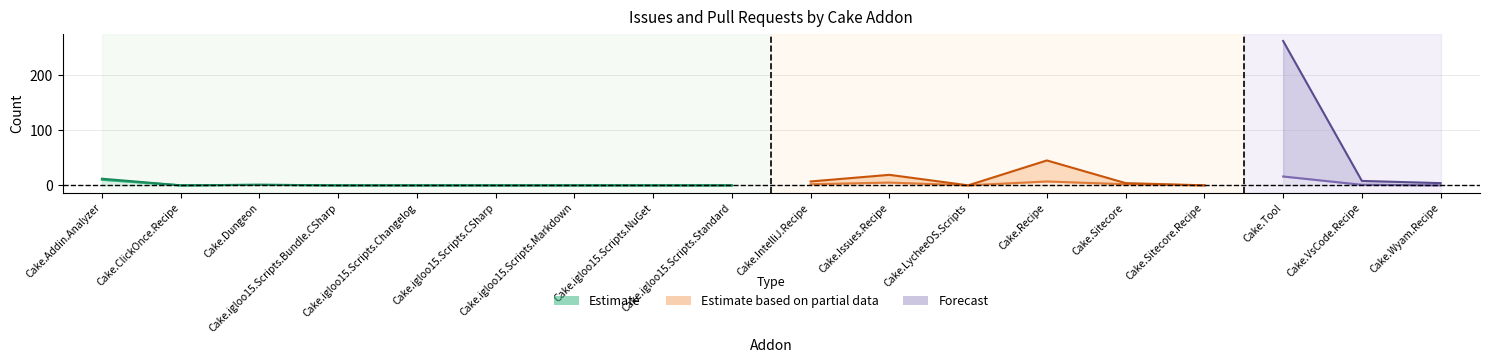

How many data points does each series have?

18